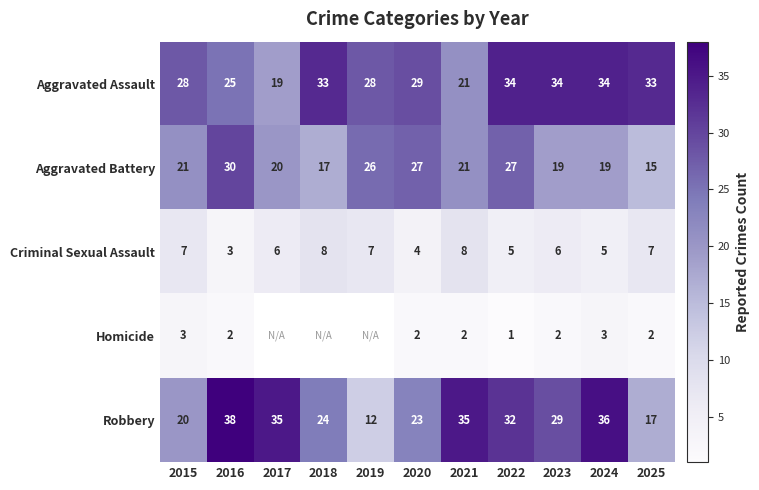

Where does the Robbery series first go above 29?

2016